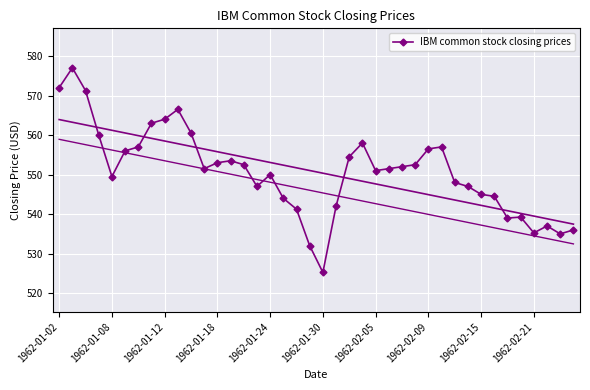

Where is the first local minimum for IBM common stock closing prices?

1962-01-08